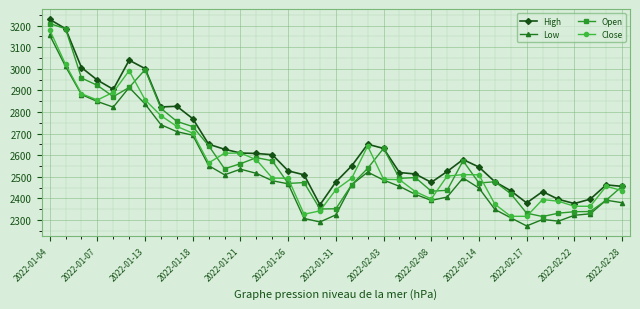

What is the value of the High point at the 22nd from the left?

2631.2